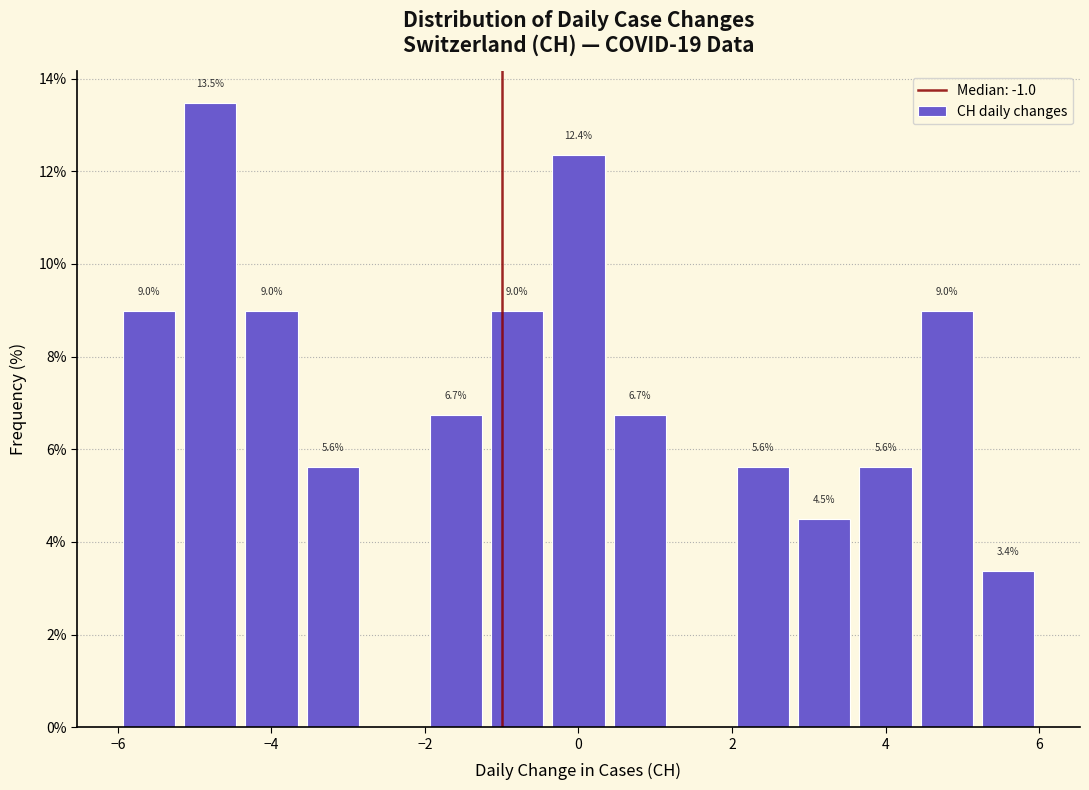

Which range on the x-axis has the tallest bar?

-5.2 to -4.4